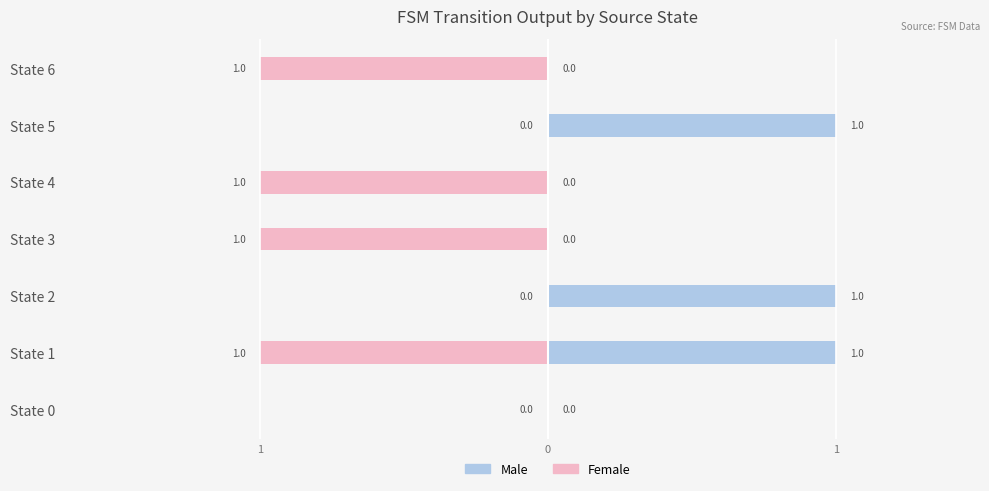

Count the Female values in the range -1 to 0.

7